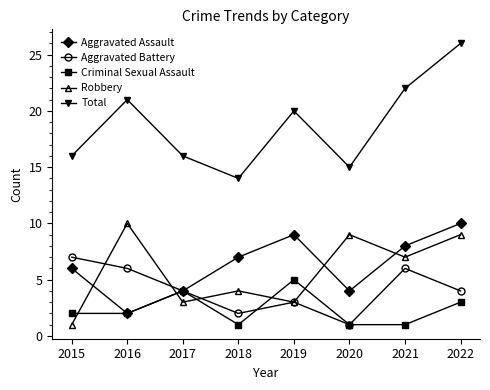

Does the chart display data point markers on the line(s)?

Yes